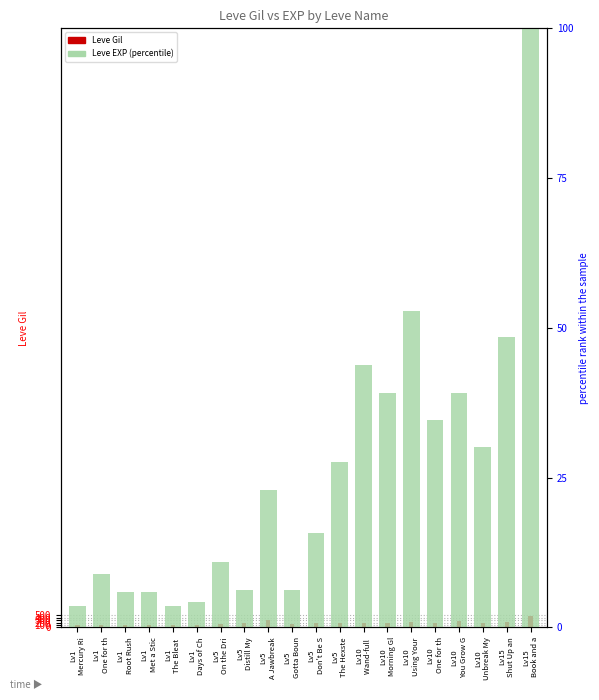

What position from the right is Lv1
One for th?

19